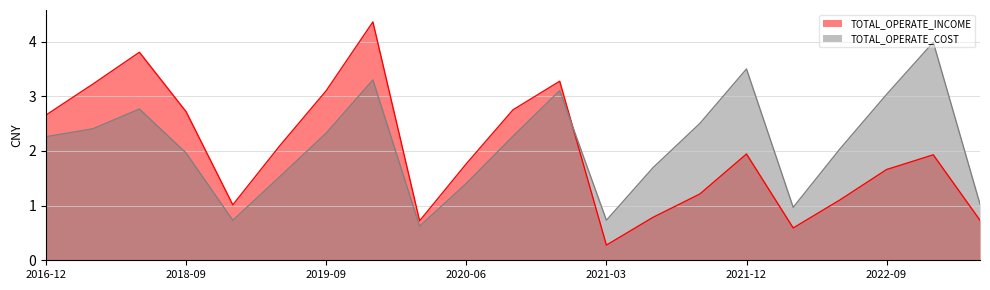

True or false: TOTAL_OPERATE_COST has a value of 6.6 at 2022-12.

False